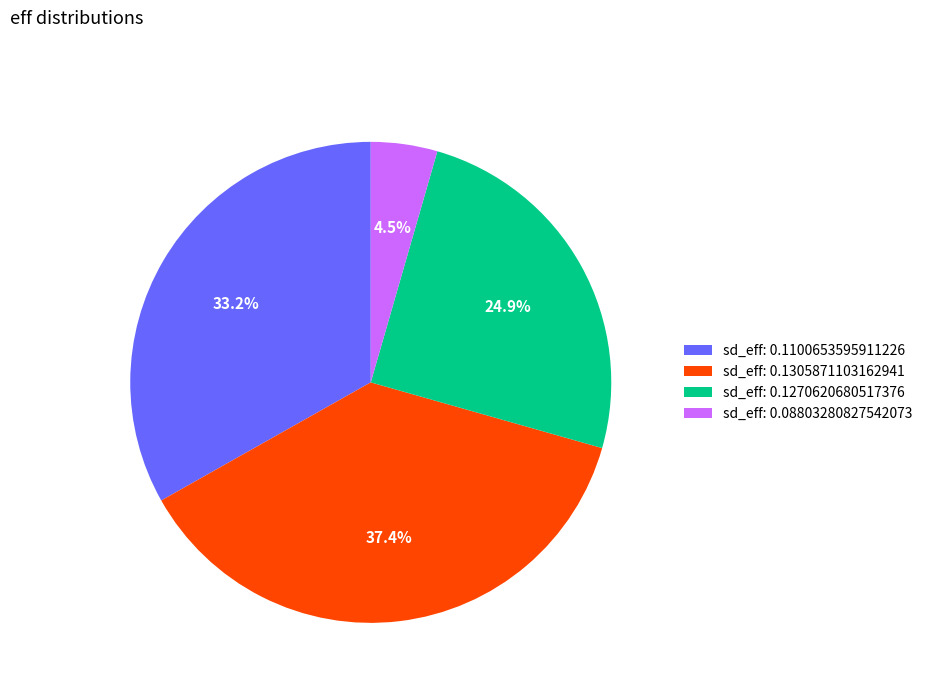

Which has a higher value, sd_eff: 0.1100653595911226 or sd_eff: 0.1305871103162941?

sd_eff: 0.1305871103162941